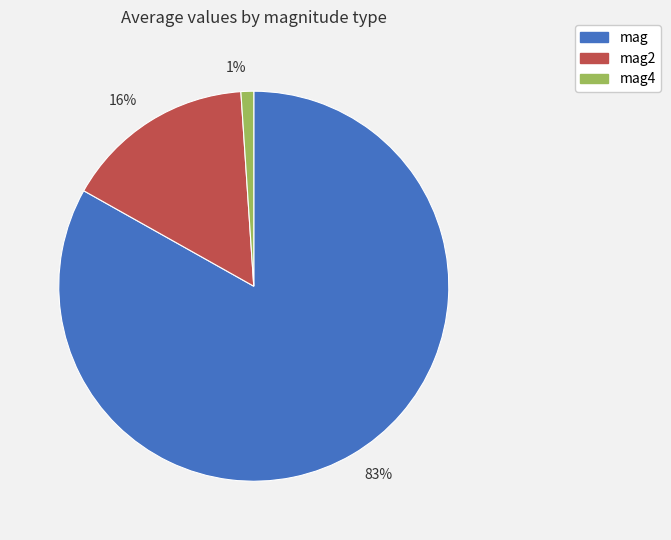

To the nearest percent, what is the difference between the largest and smallest slice percentages?

82%